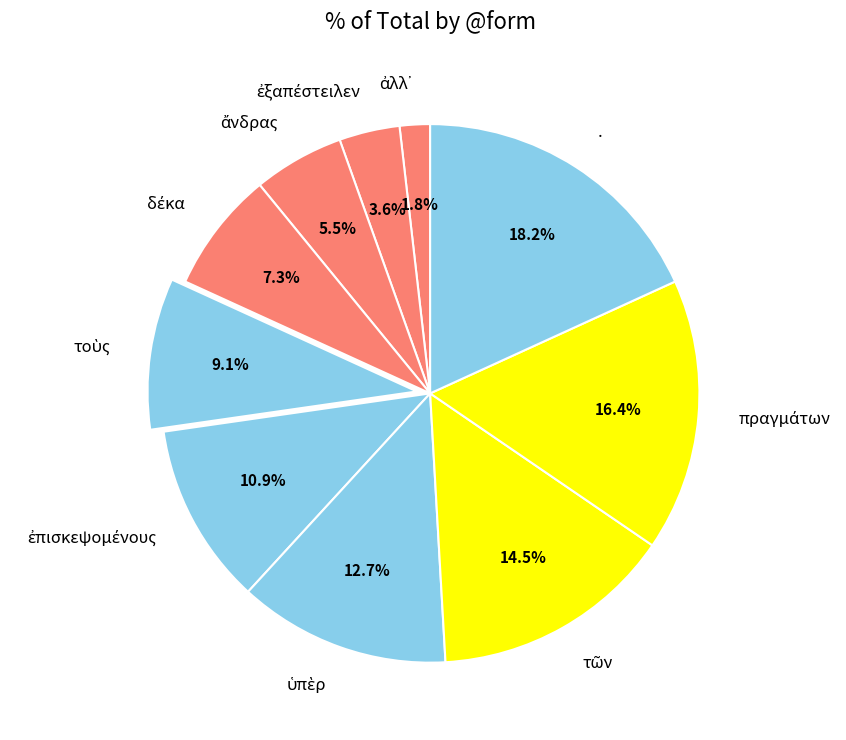

What is the largest slice in the pie chart?

.